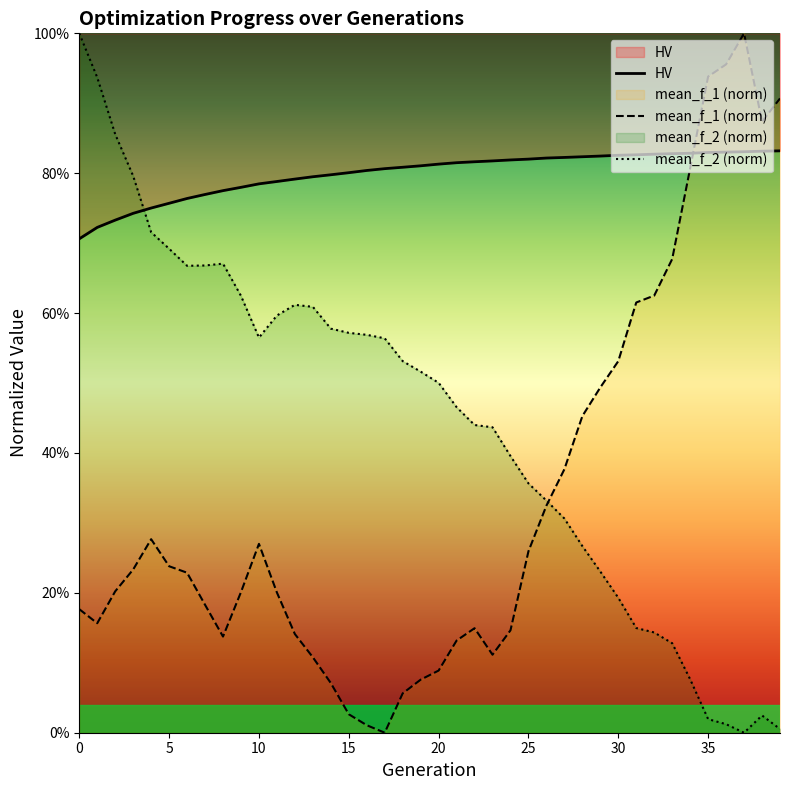

Rank the series by their maximum value, from highest to lowest.

mean_f_1, mean_f_2, HV